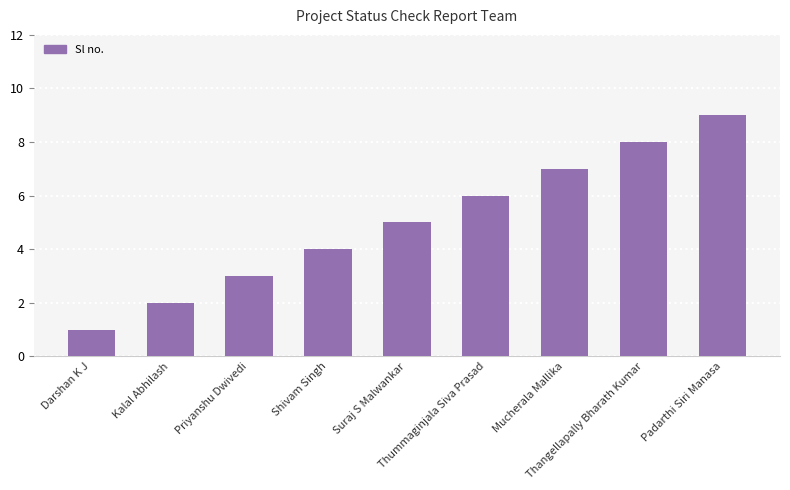

List the labels in order of value, smallest first.

Darshan K J, Kalal Abhilash, Priyanshu Dwivedi, Shivam Singh, Suraj S Malwankar, Thummaginjala Siva Prasad, Mucherala Mallika, Thangellapally Bharath Kumar, Padarthi Siri Manasa